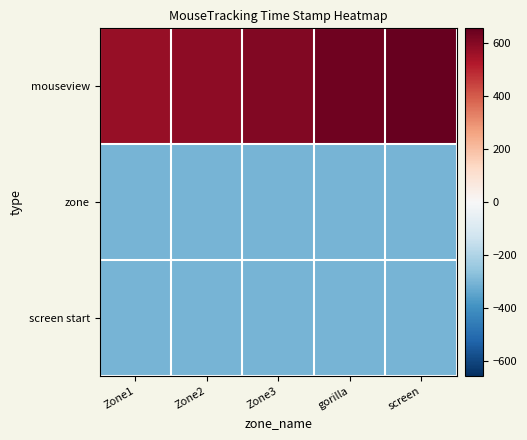

At Zone2, list the series in order from smallest to largest.

zone, screen start, mouseview